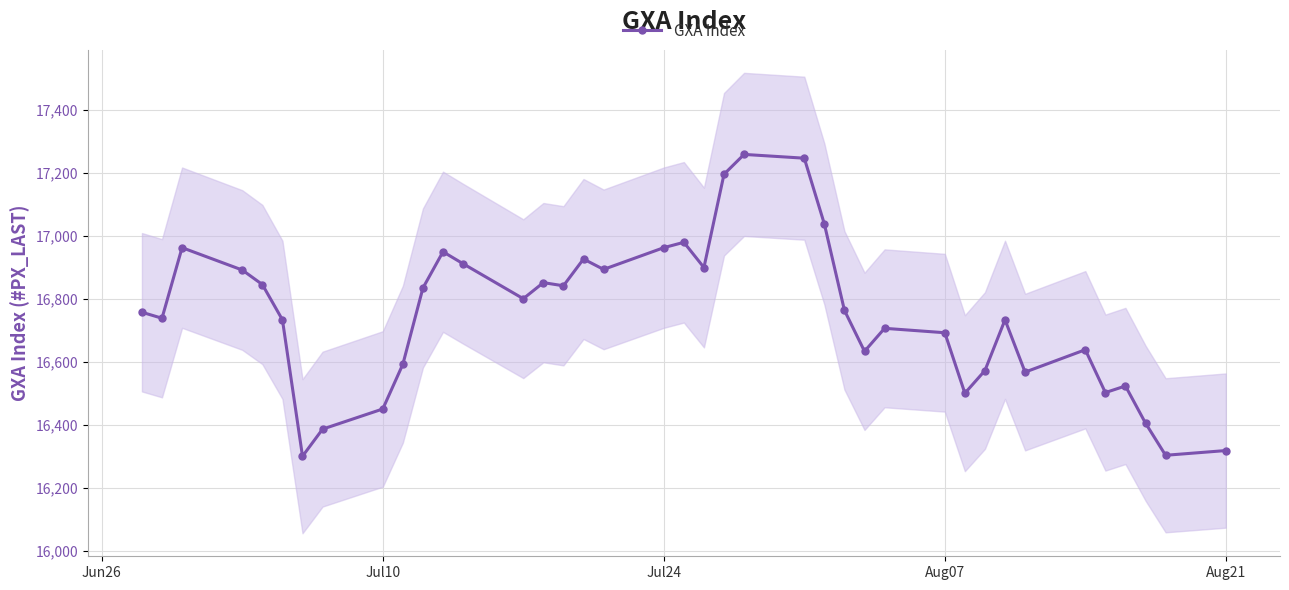

True or false: GXA Index has more than 1 interior local peaks.

True